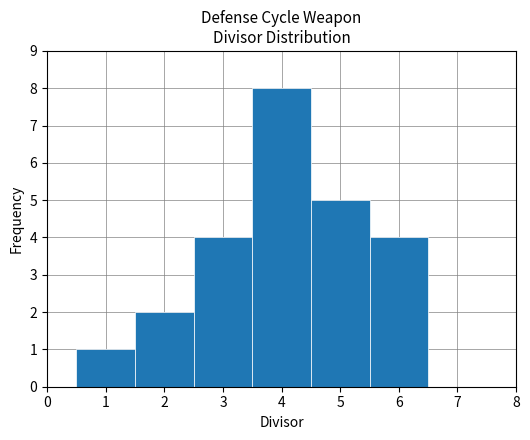

Reading left to right, list every bar in this chart as the range it spans on the x-axis followed by its height. The values are not printed on the chart, so give them approximately, as read against the axis.

0.5 to 1.5: 1
1.5 to 2.5: 2
2.5 to 3.5: 4
3.5 to 4.5: 8
4.5 to 5.5: 5
5.5 to 6.5: 4
6.5 to 7.5: 0